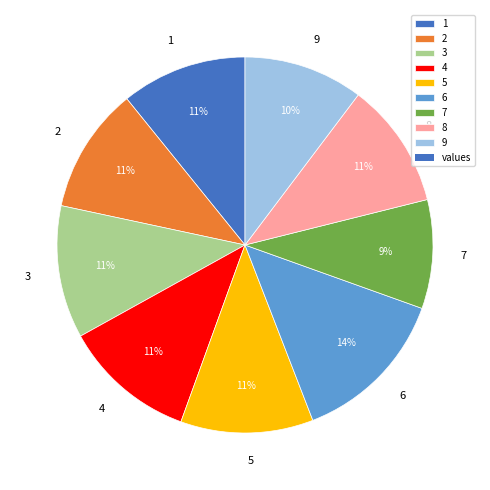

What percentage is the 7 slice, to the nearest percent?

9%